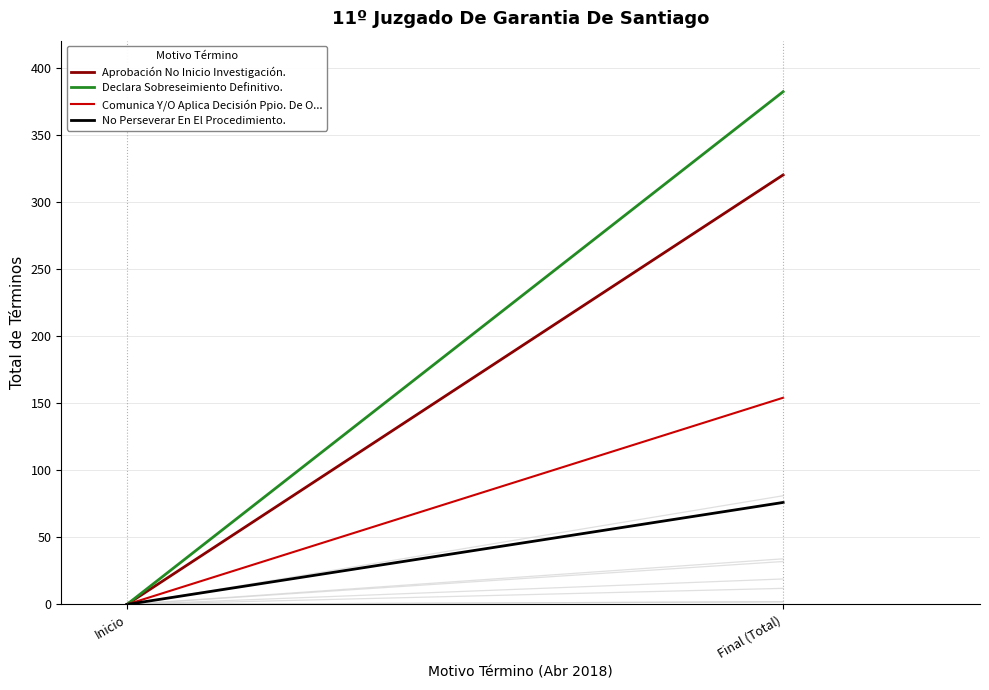

At which category does the chart reach its peak across all series?

Final (Total)